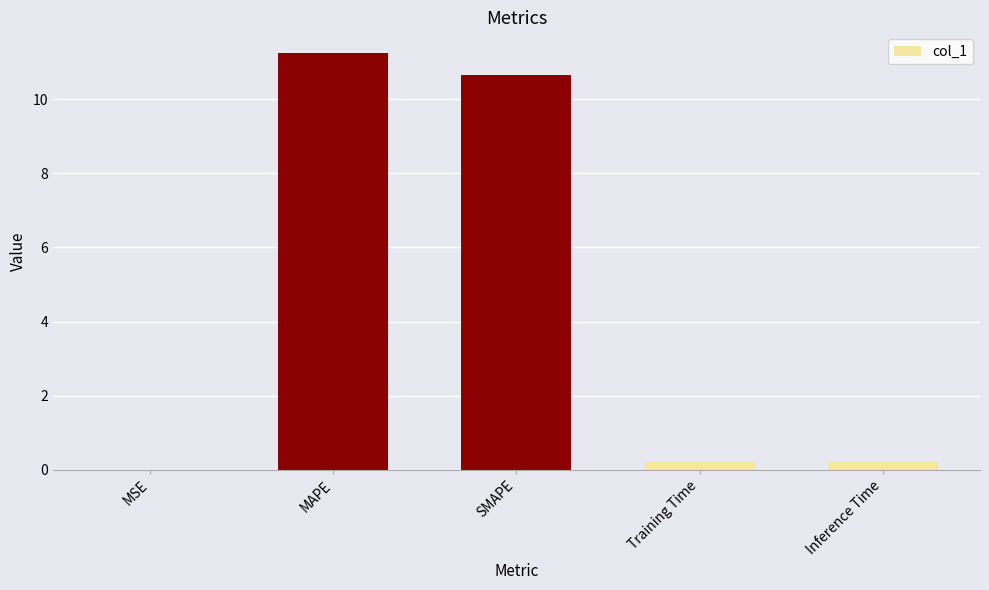

What is the sum of the values at SMAPE and MAPE?

21.9